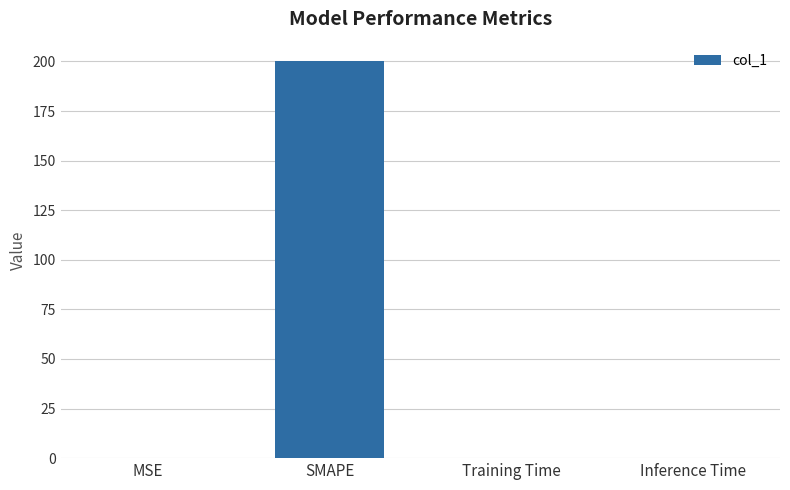

Are the bars grouped side by side (vs. stacked)?

No